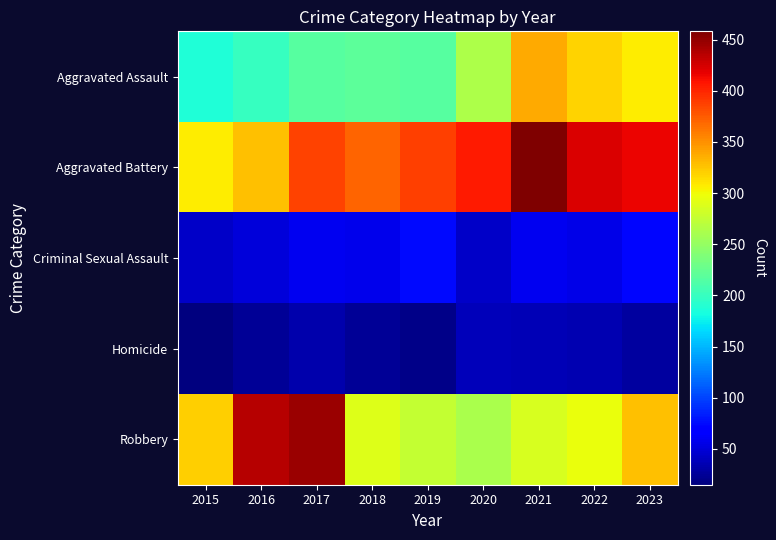

At 2020, list the series in order from largest to smallest.

Aggravated Battery, Aggravated Assault, Robbery, Criminal Sexual Assault, Homicide